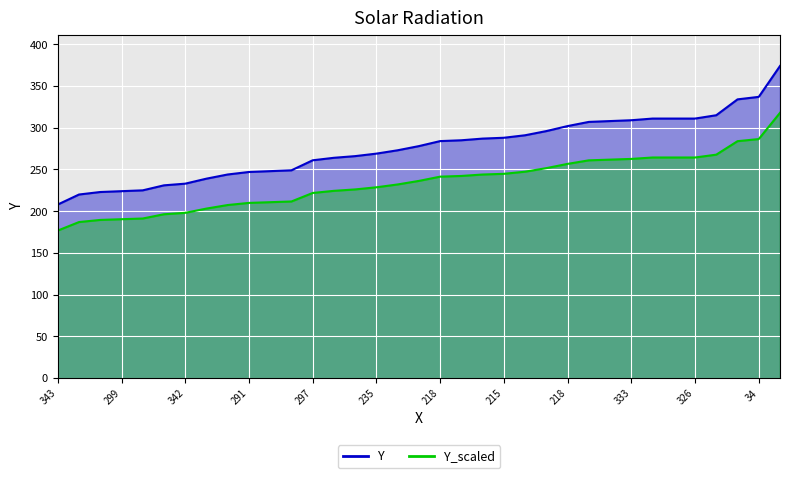

True or false: Y_line and Y_scaled_line cross at least once.

False